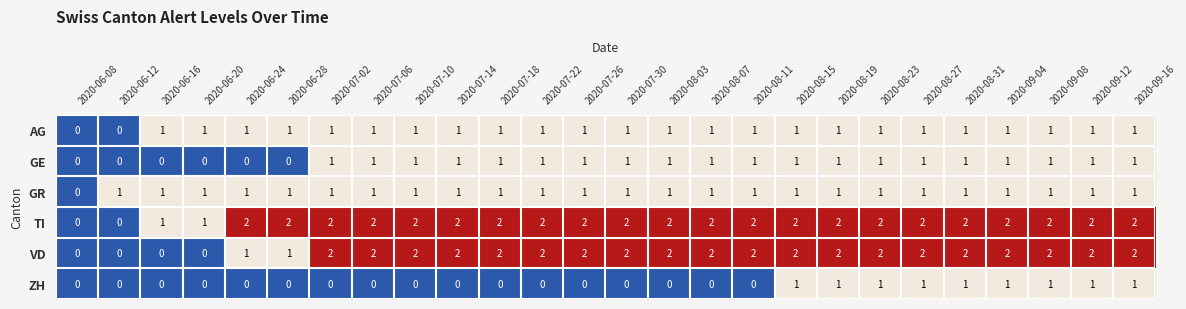

Which series has the largest total across all categories?

TI